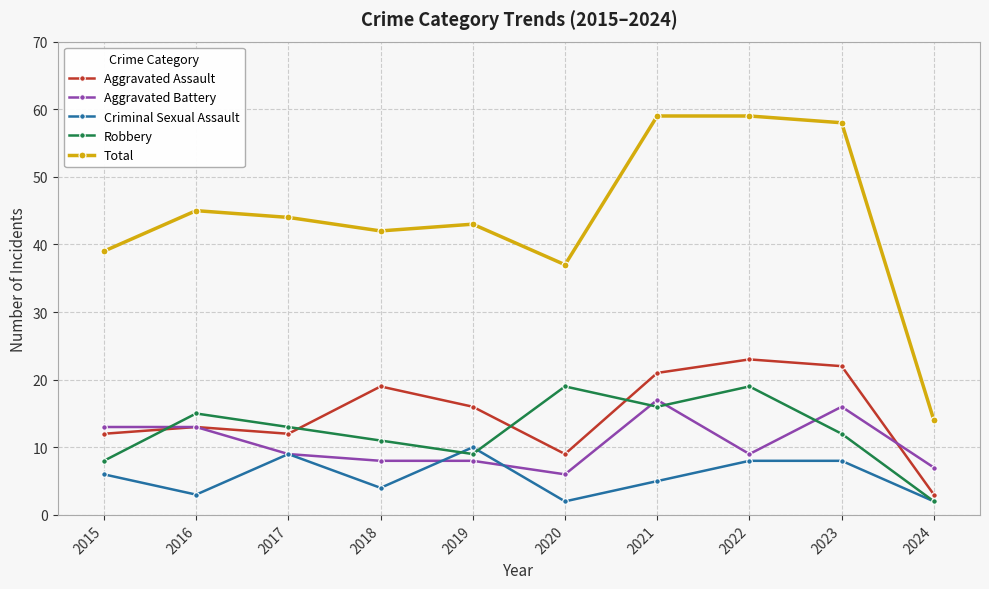

At which category does Robbery reach its first local peak?

2016